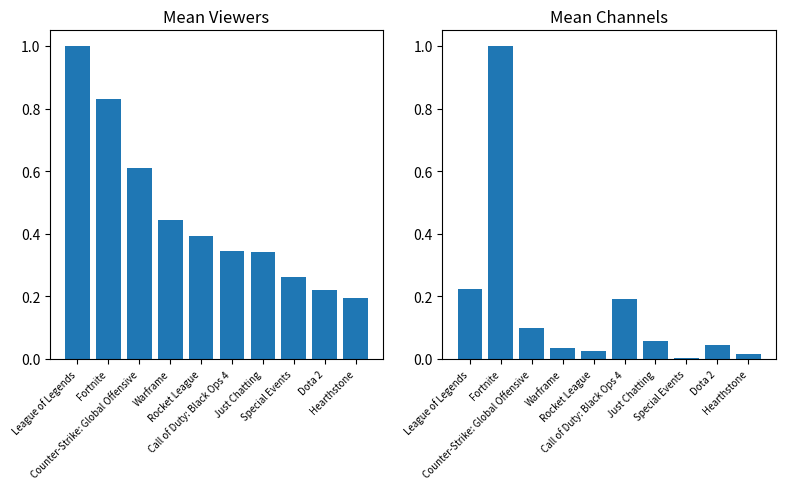

What is the sum of all Mean Channels values?

1.7